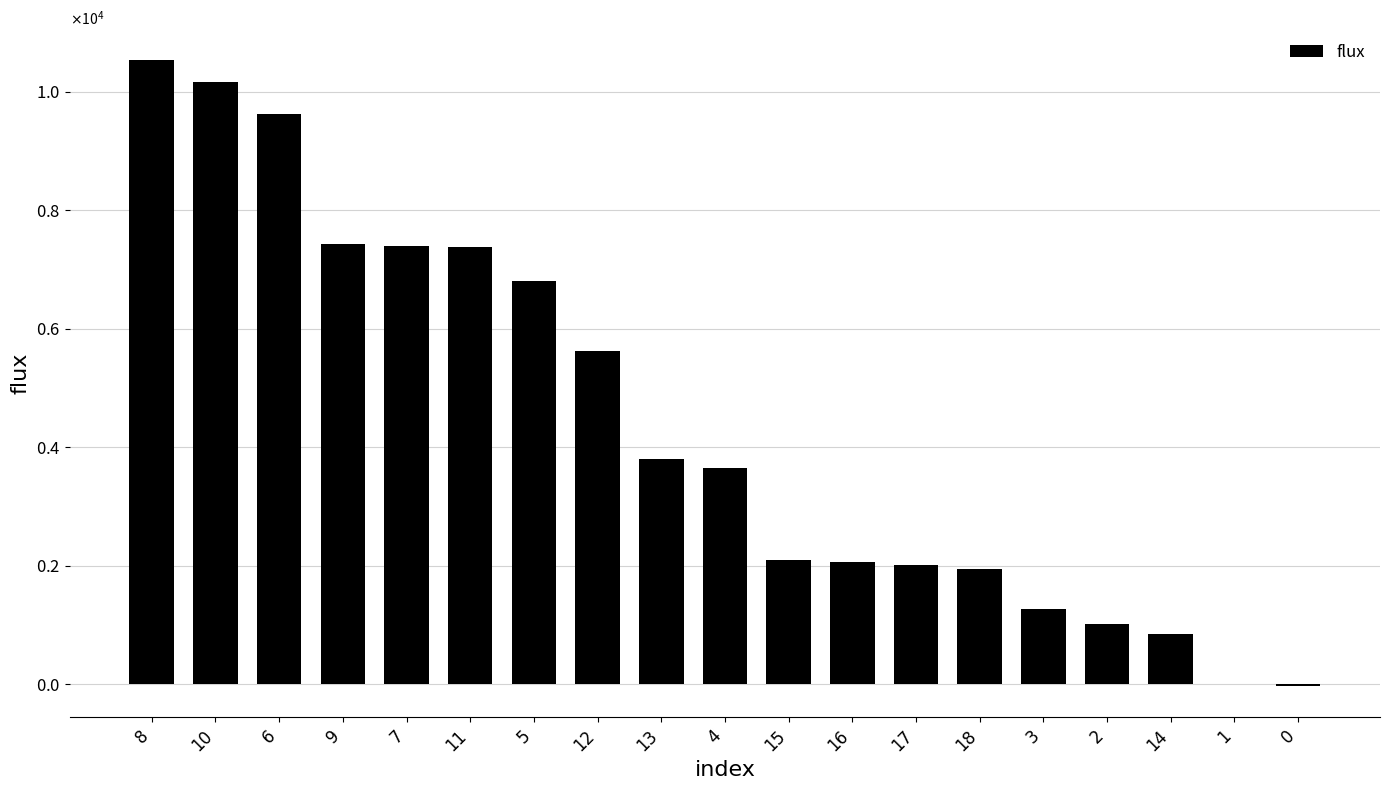

What is the change in value from 5 to 2?

-5798.3